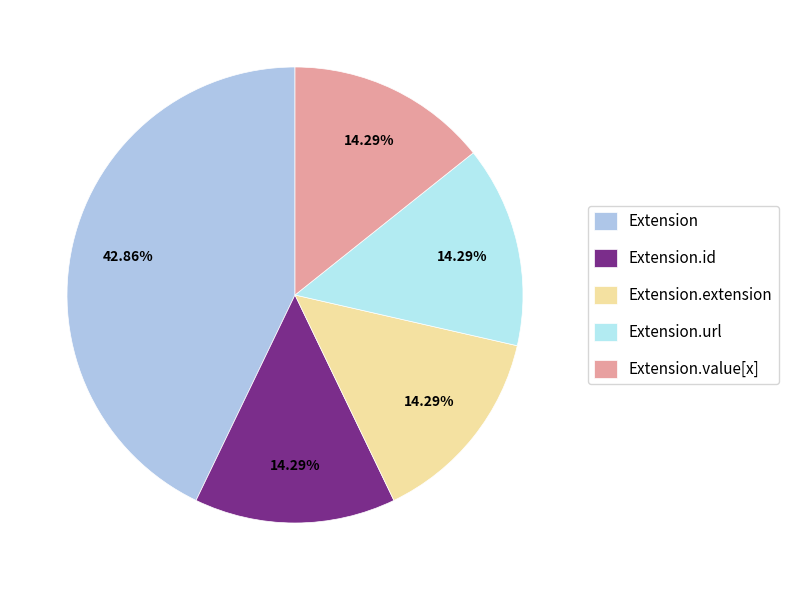

To the nearest percent, what is the average slice percentage?

20%